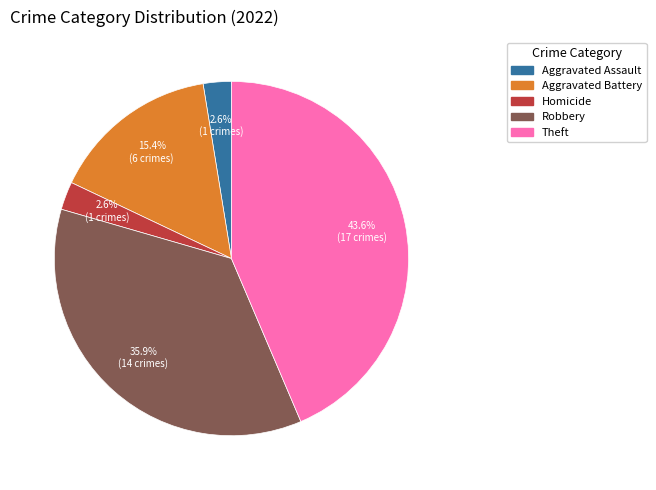

Is there a majority slice in this chart?

No